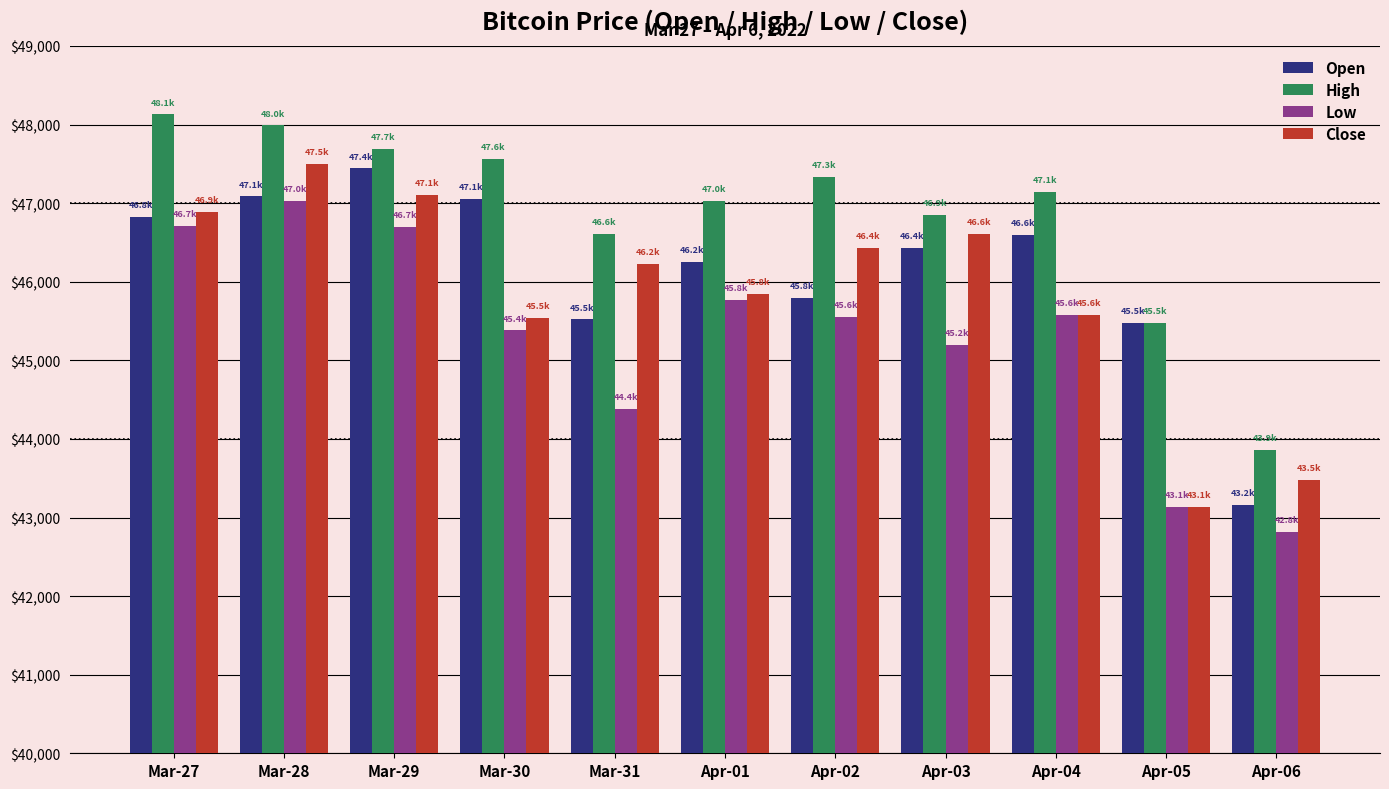

The Open series shows 26342.8 at Mar-30. True or false?

False